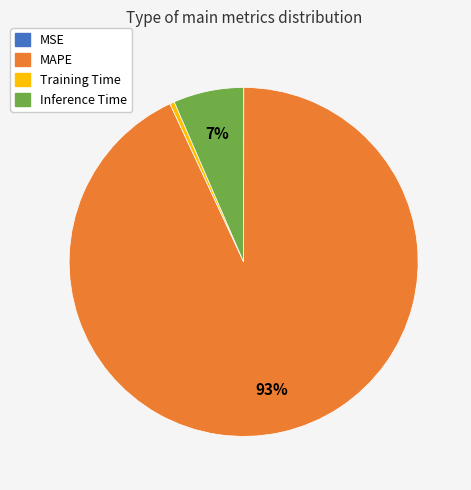

Is the sum of MAPE and Training Time greater than half?

Yes